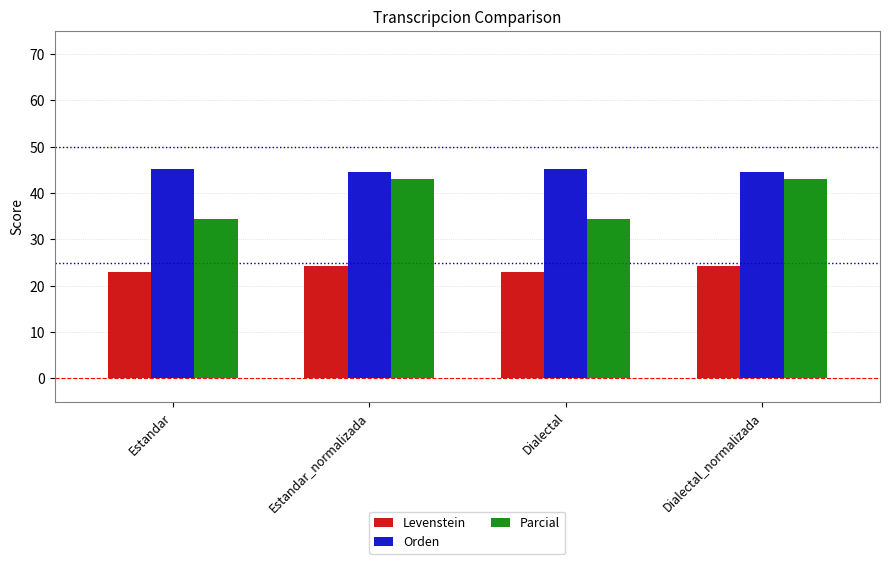

How many categories are shown in the chart?

4